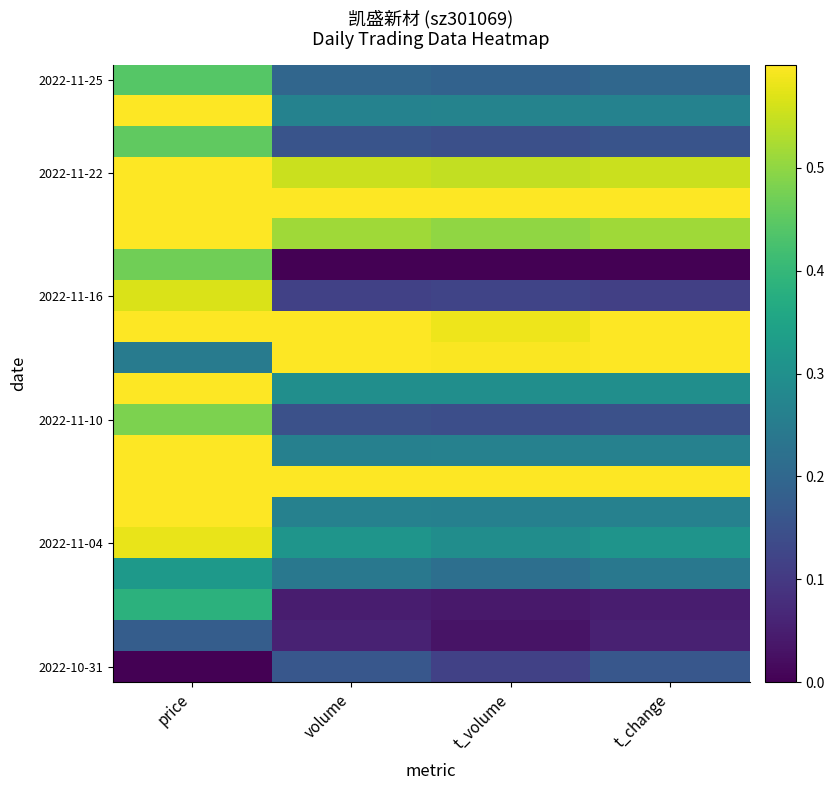

At which category is the sum across all series the highest?

price